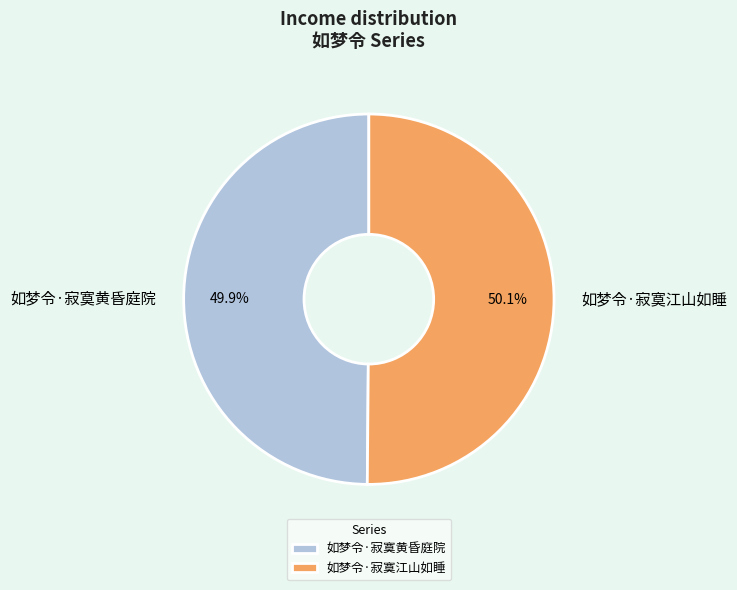

What is the ratio of the value at 如梦令·寂寞黄昏庭院 to the value at 如梦令·寂寞江山如睡?

1.0